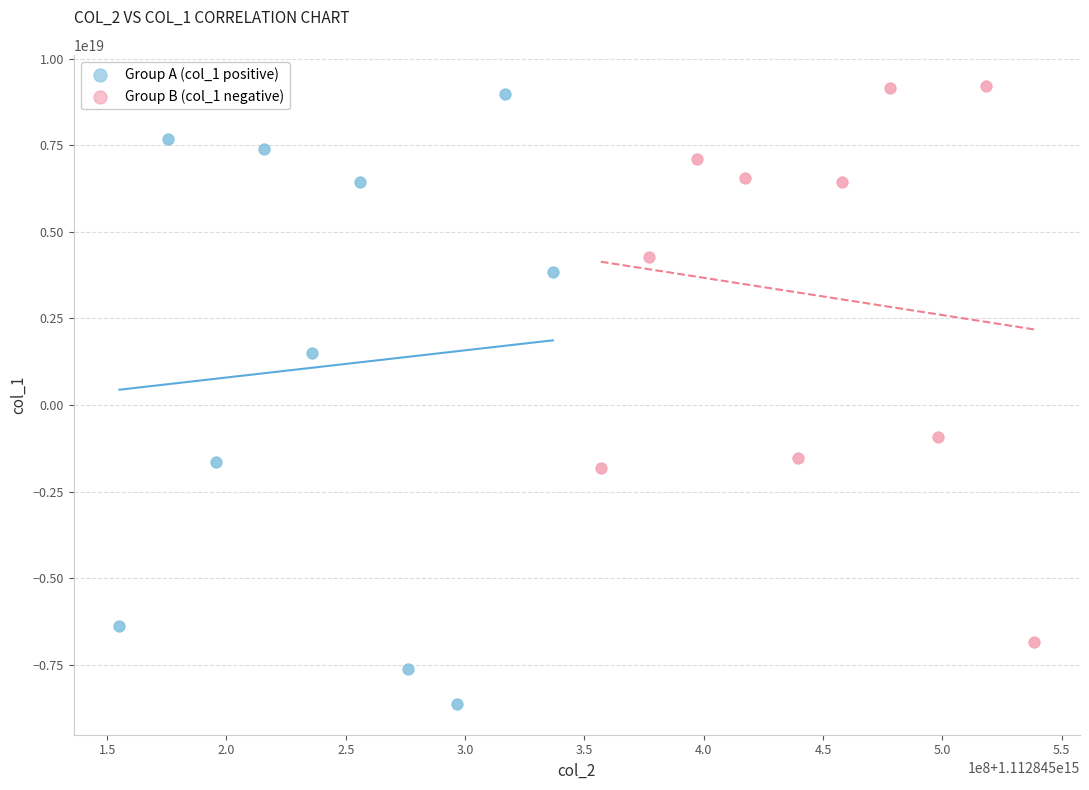

Which series contains the lowest Y value?

Group A (col_1 positive)